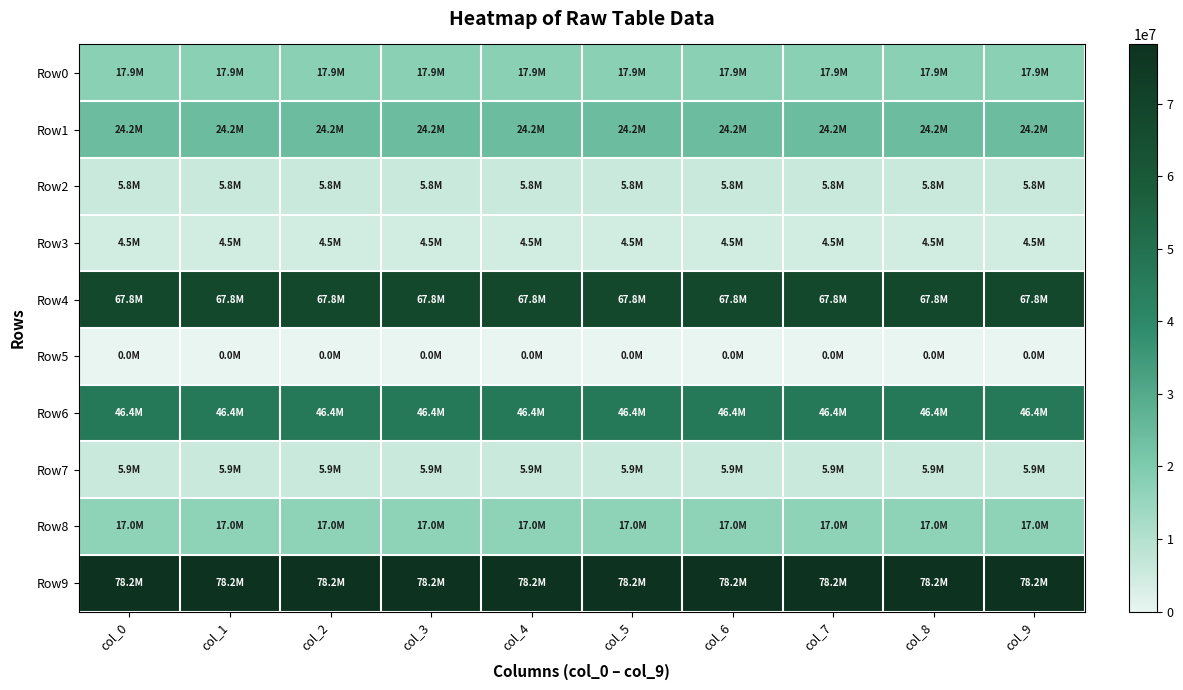

At col_0, list the series in order from largest to smallest.

Row9, Row4, Row6, Row1, Row0, Row8, Row7, Row2, Row3, Row5